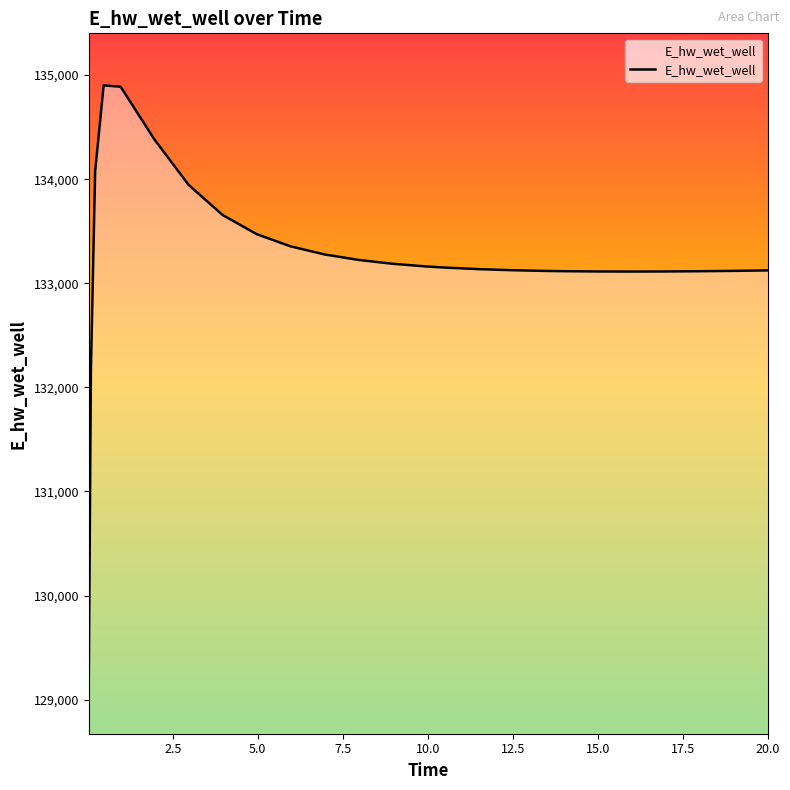

What is the difference between the maximum and minimum values?

5729.1